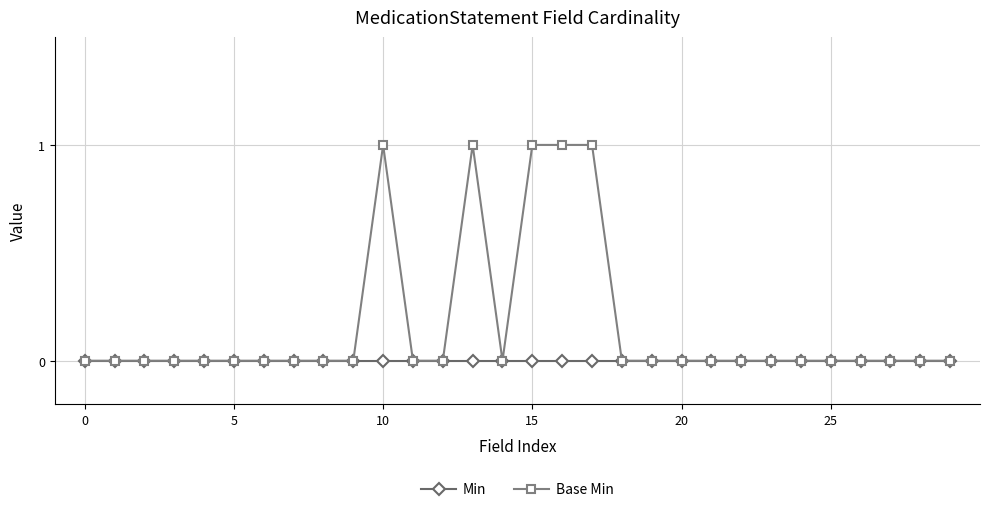

Which series has the widest spread of values?

Base Min